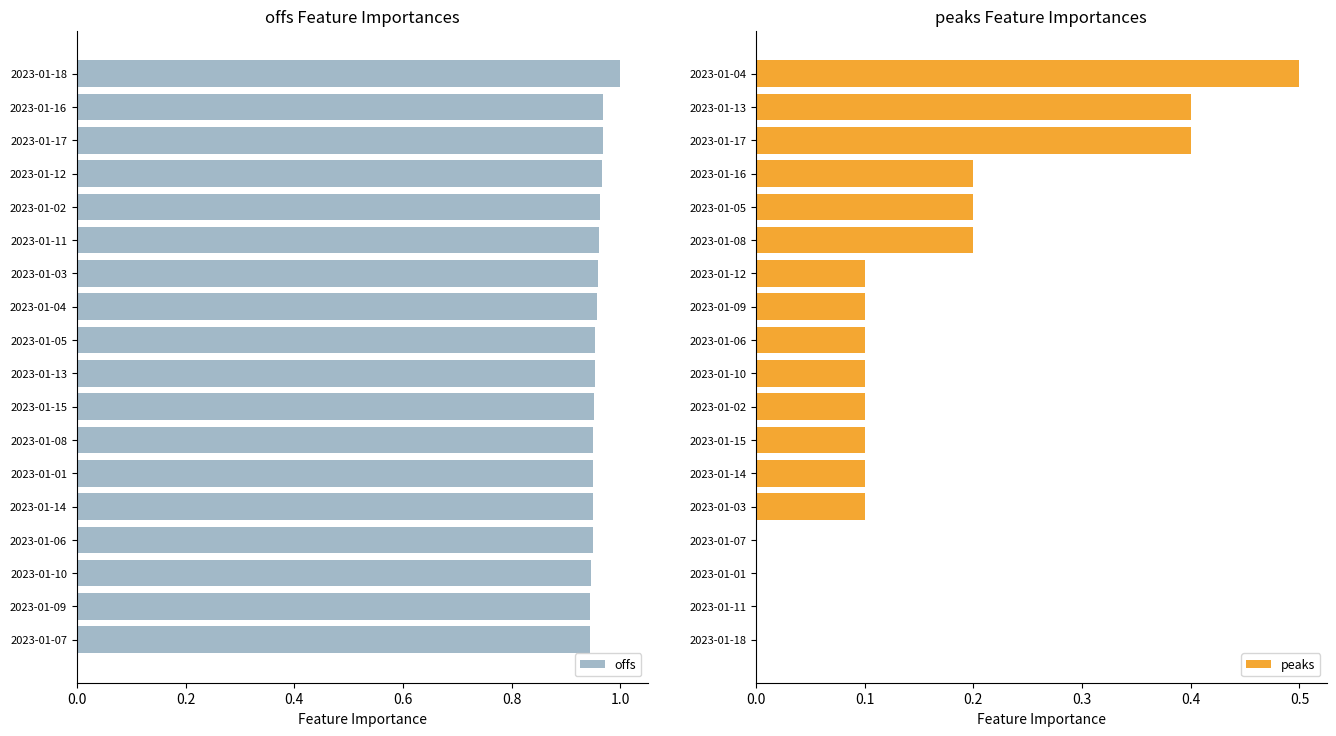

What is the sum of all peaks values?

2.7